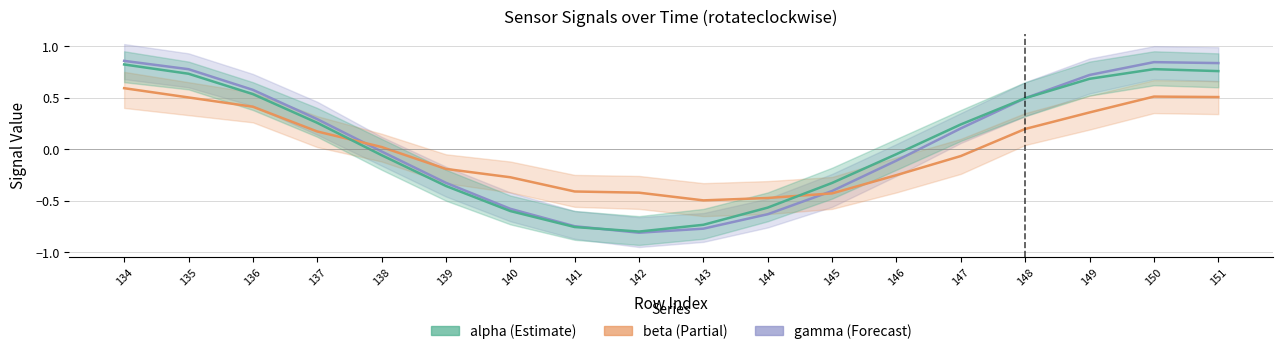

How many values in the alpha series are below 0?

9